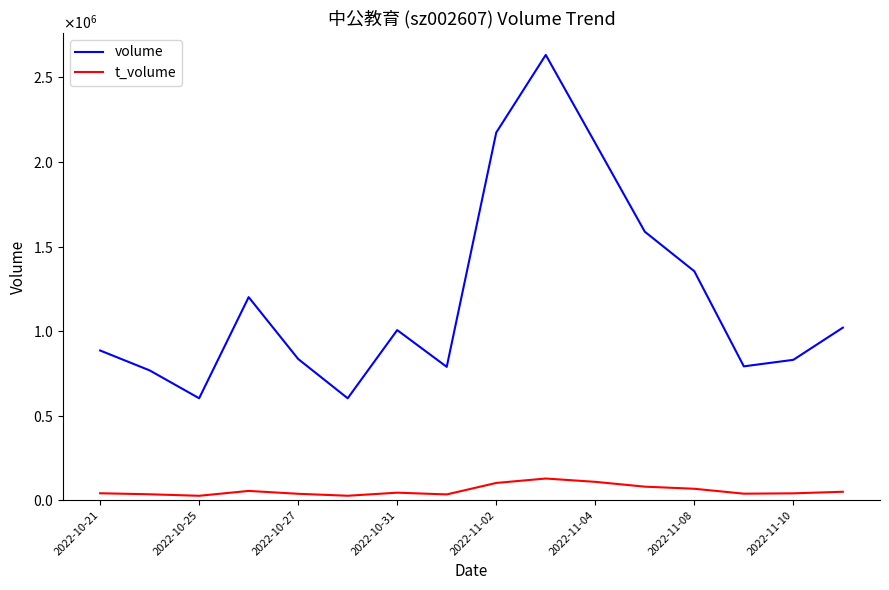

What is the value of the volume point at the 14th from the left?

791431